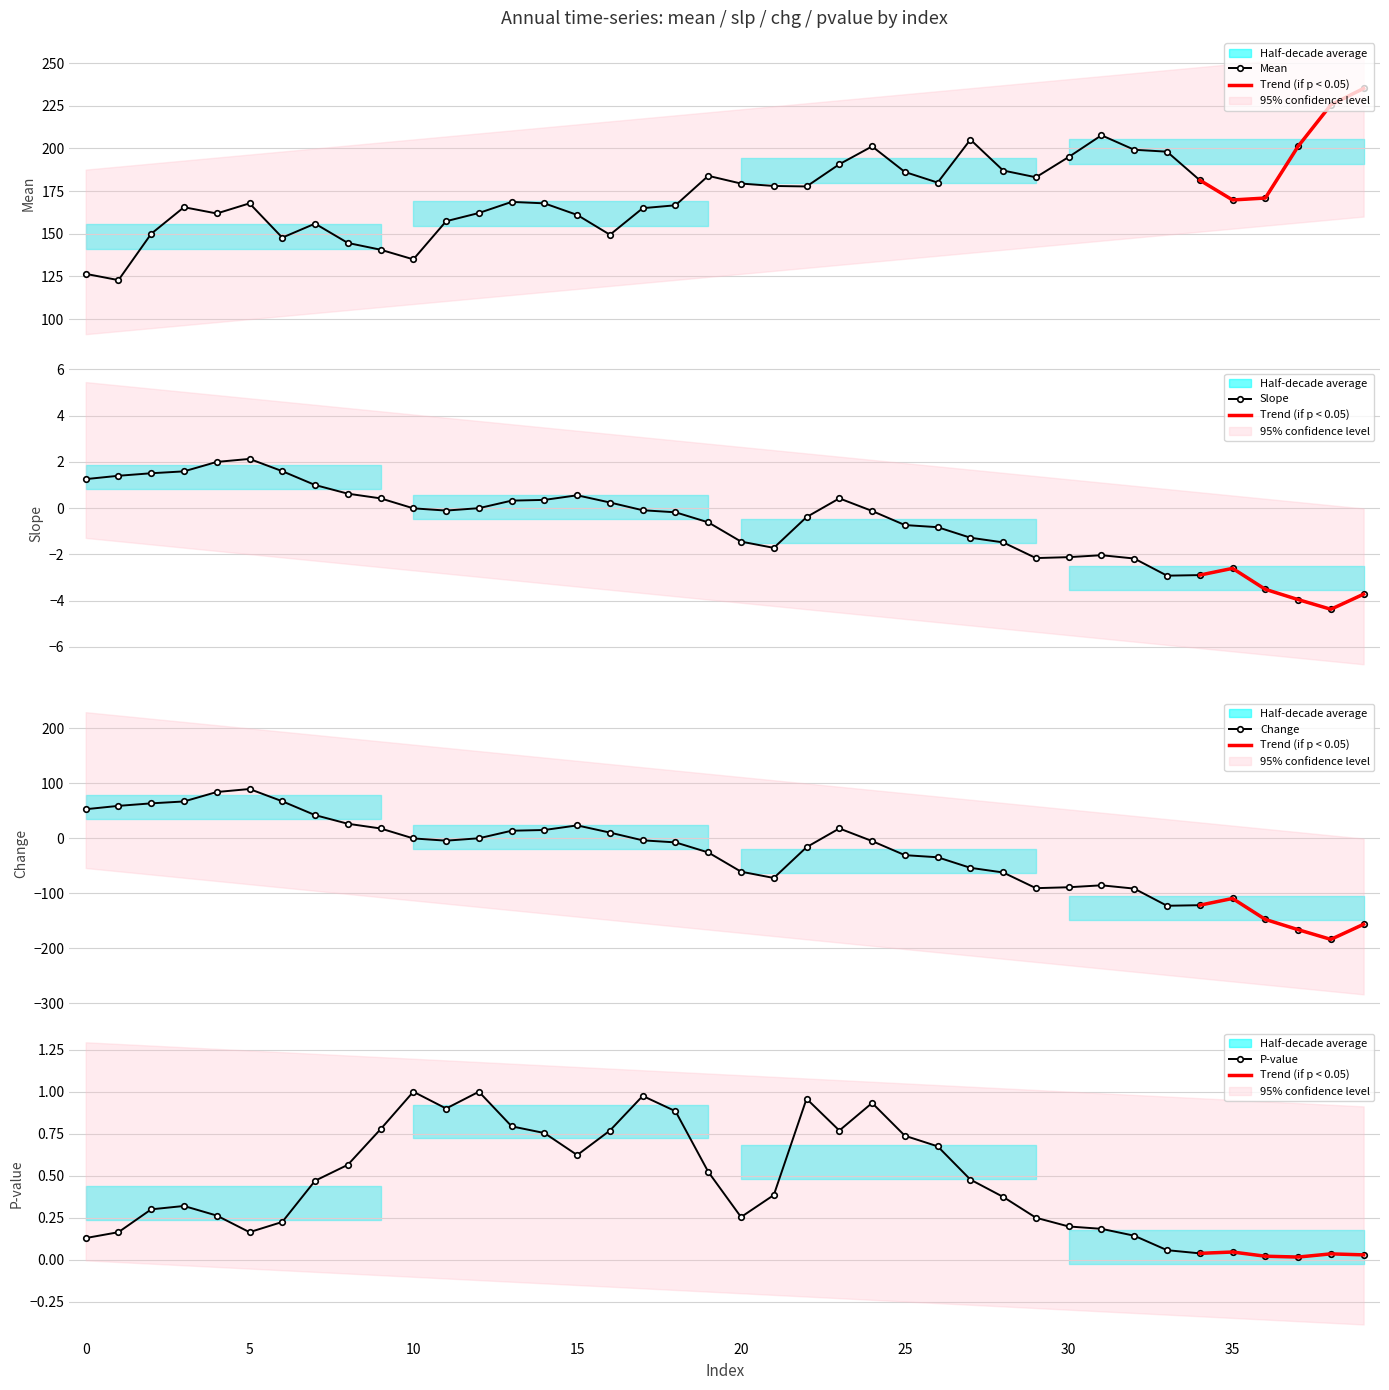

True or false: mean has a value of 203.8 at 10.

False